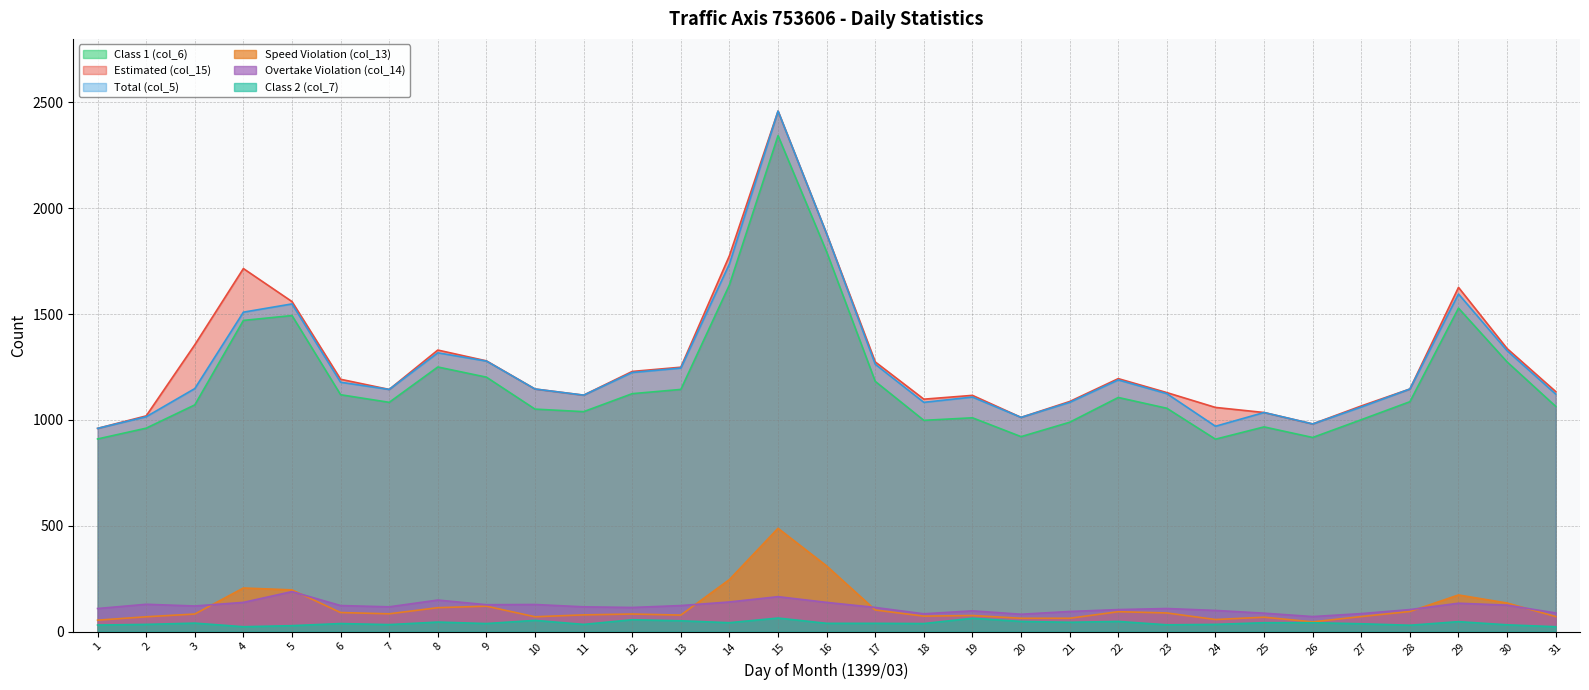

Reading right to left, list all the values displayed in this chart.

Class 1 (col_6): 31=1064	30=1274	29=1528	28=1086	27=1001	26=917	25=967	24=909	23=1055	22=1106	21=989	20=921	19=1010	18=998	17=1182	16=1794	15=2343	14=1638	13=1144	12=1124	11=1039	10=1051	9=1202	8=1250	7=1083	6=1119	5=1493	4=1470	3=1071	2=961	1=910
Estimated (col_15): 31=1134	30=1337	29=1626	28=1146	27=1066	26=981	25=1035	24=1059	23=1129	22=1195	21=1087	20=1012	19=1116	18=1098	17=1274	16=1879	15=2459	14=1776	13=1249	12=1229	11=1117	10=1146	9=1279	8=1330	7=1144	6=1192	5=1559	4=1715	3=1355	2=1019	1=960
Total (col_5): 31=1122	30=1327	29=1595	28=1146	27=1061	26=981	25=1035	24=970	23=1124	22=1189	21=1083	20=1012	19=1108	18=1083	17=1263	16=1879	15=2459	14=1737	13=1245	12=1224	11=1117	10=1146	9=1278	8=1317	7=1144	6=1178	5=1548	4=1509	3=1148	2=1015	1=960
Speed Violation (col_13): 31=71	30=135	29=173	28=95	27=71	26=46	25=68	24=57	23=88	22=94	21=63	20=63	19=76	18=73	17=102	16=310	15=488	14=246	13=78	12=83	11=79	10=70	9=120	8=113	7=84	6=90	5=197	4=206	3=83	2=70	1=54
Overtake Violation (col_14): 31=88	30=125	29=134	28=104	27=85	26=71	25=87	24=100	23=109	22=104	21=95	20=82	19=98	18=84	17=114	16=138	15=165	14=140	13=123	12=114	11=117	10=128	9=127	8=149	7=117	6=123	5=189	4=138	3=121	2=129	1=109
Class 2 (col_7): 31=23	30=32	29=47	28=30	27=37	26=42	25=42	24=34	23=32	22=48	21=44	20=48	19=63	18=38	17=39	16=39	15=64	14=42	13=51	12=56	11=34	10=53	9=38	8=45	7=33	6=38	5=28	4=23	3=40	2=34	1=31